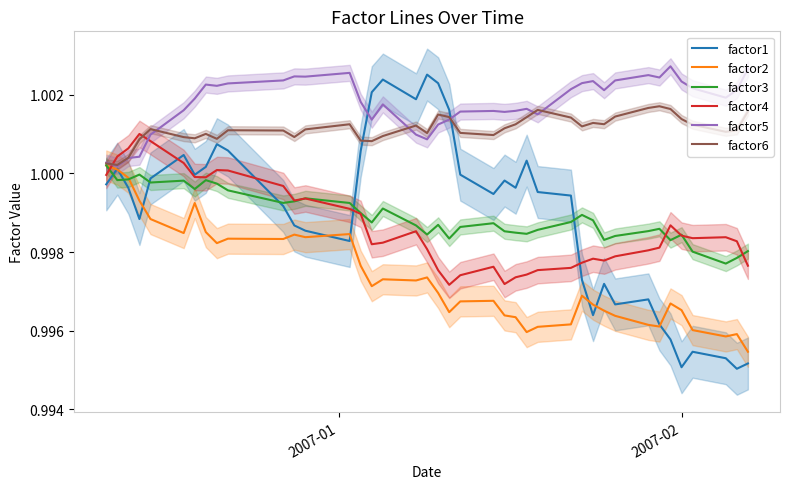

How many distinct data groups are displayed?

6